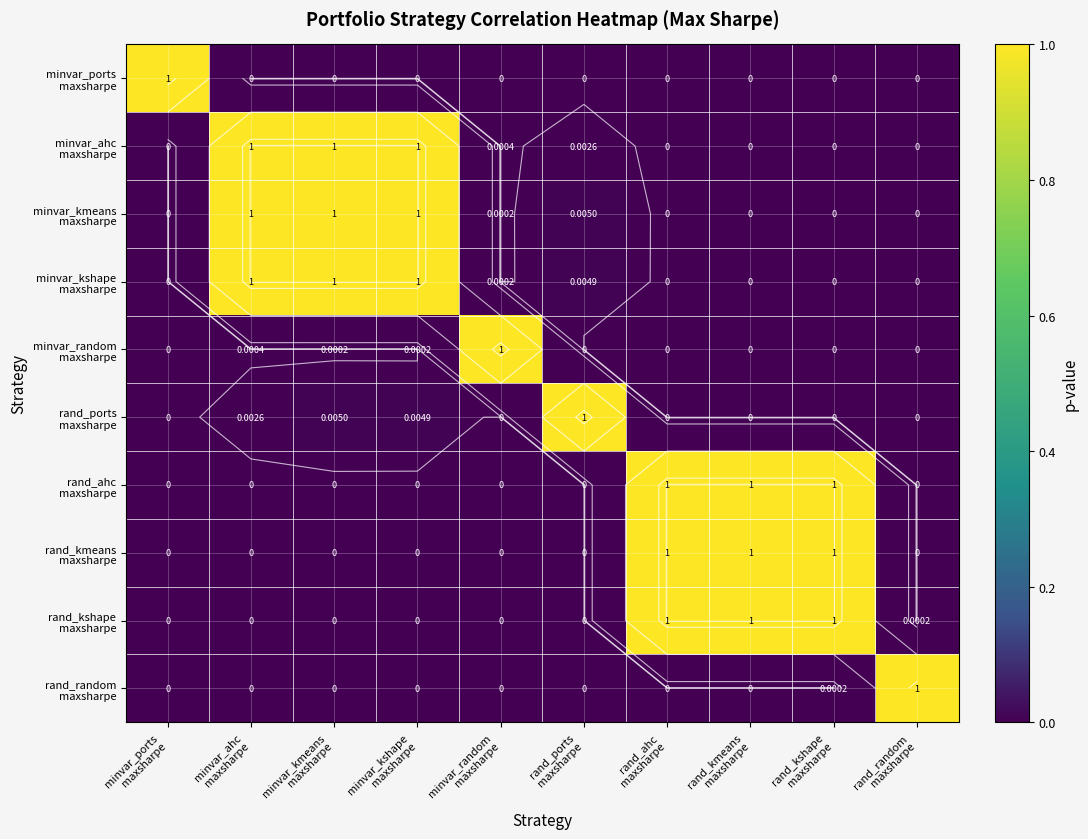

What is the total value across all series at rand_random
maxsharpe?

1.0